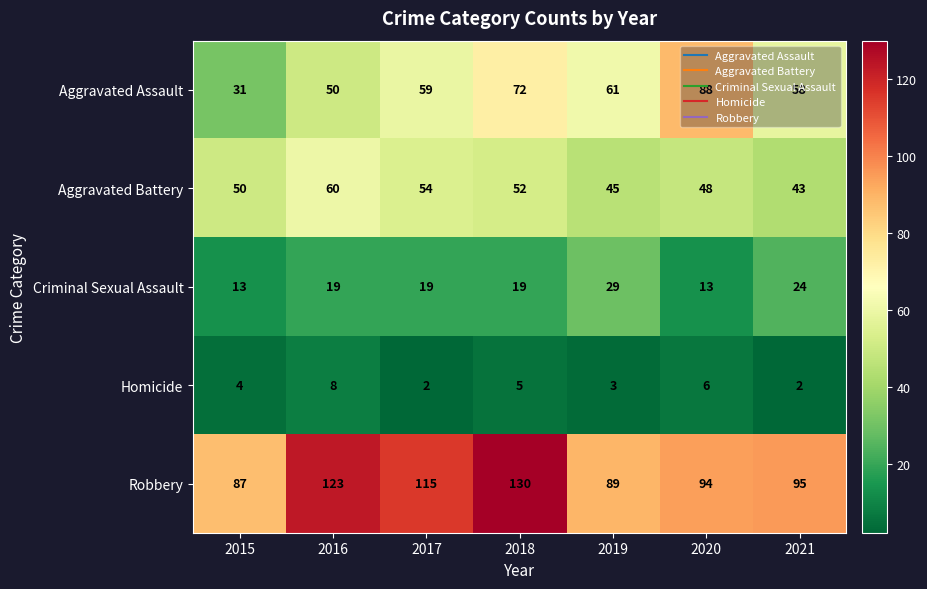

At which category is the sum across all series the highest?

2018